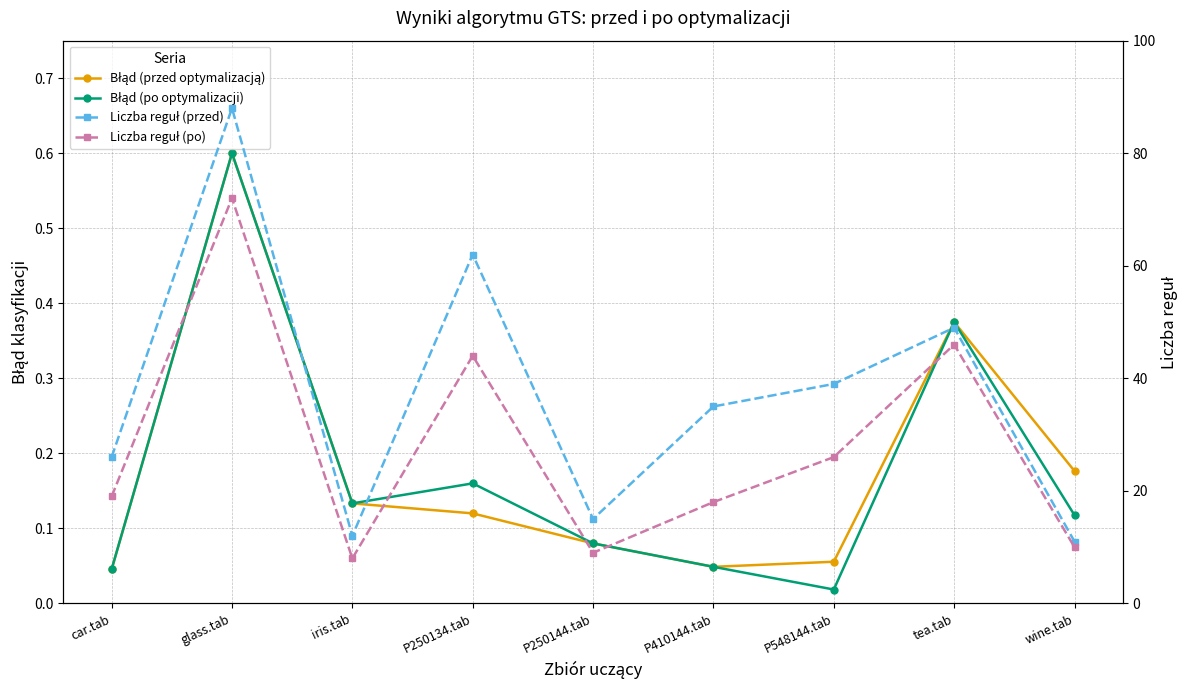

At which category is the sum across all series the highest?

glass.tab